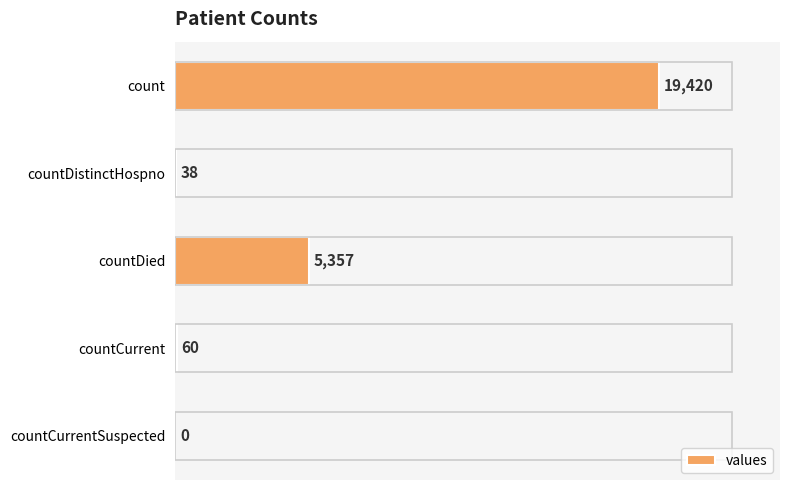

True or false: the data shows -8006 at countCurrentSuspected.

False